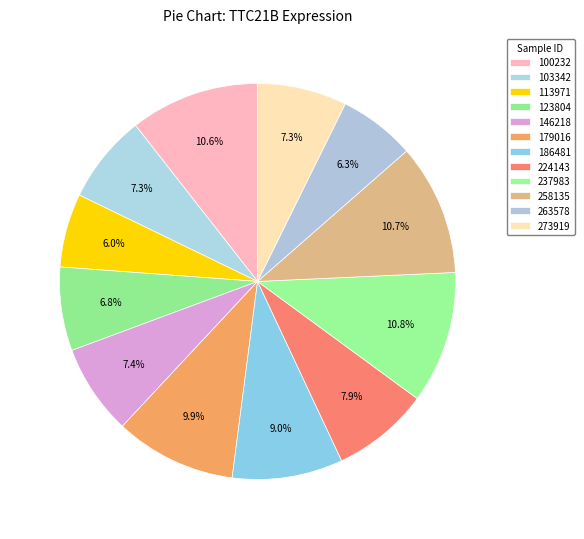

Which slice is the largest?

237983